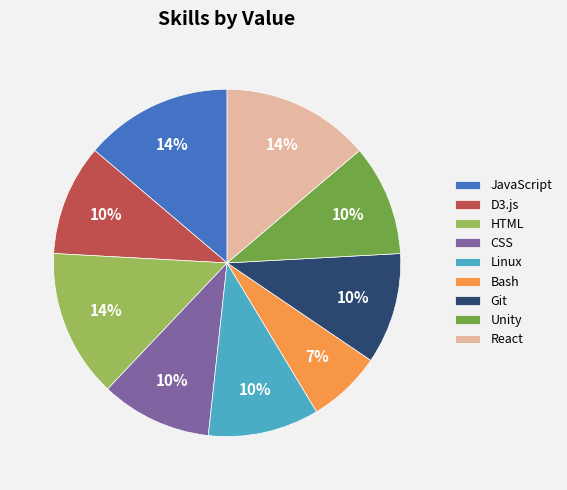

Approximately how many times larger is the value at React compared to HTML?

1.0